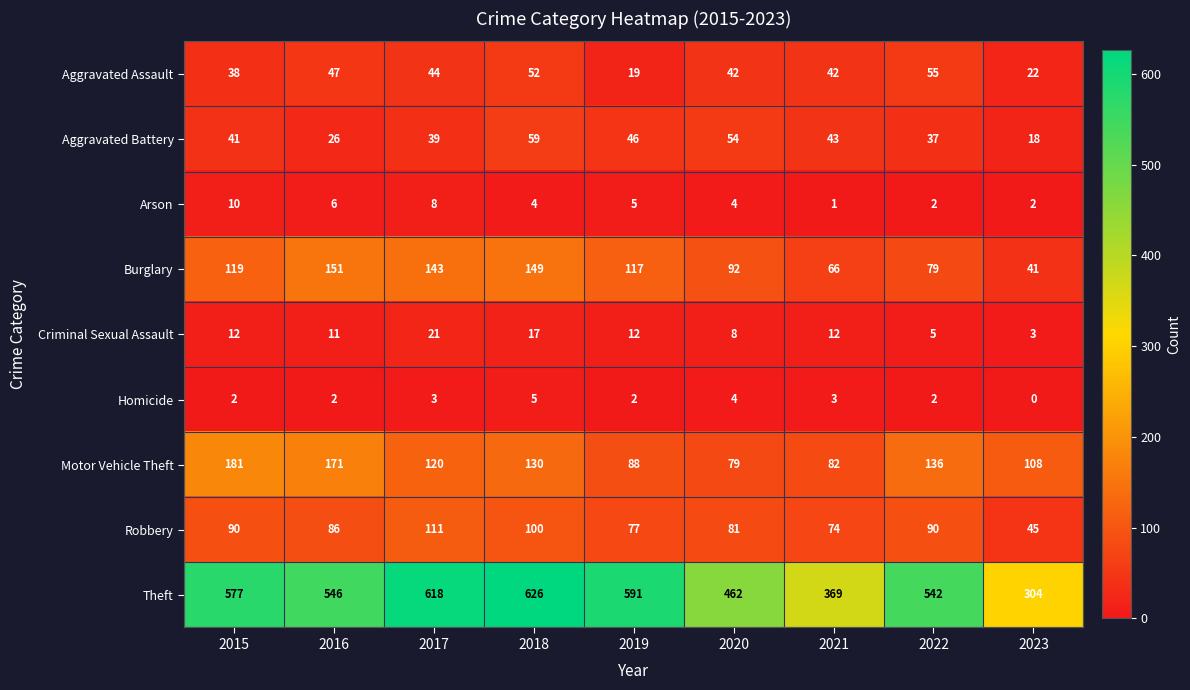

The value of Aggravated Assault at 2015 is 15. True or false?

False